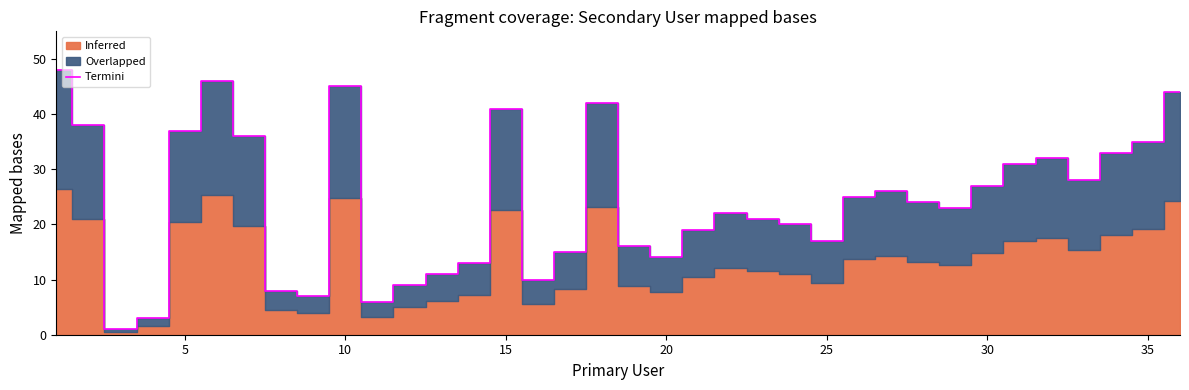

Does the chart have visible grid lines?

No